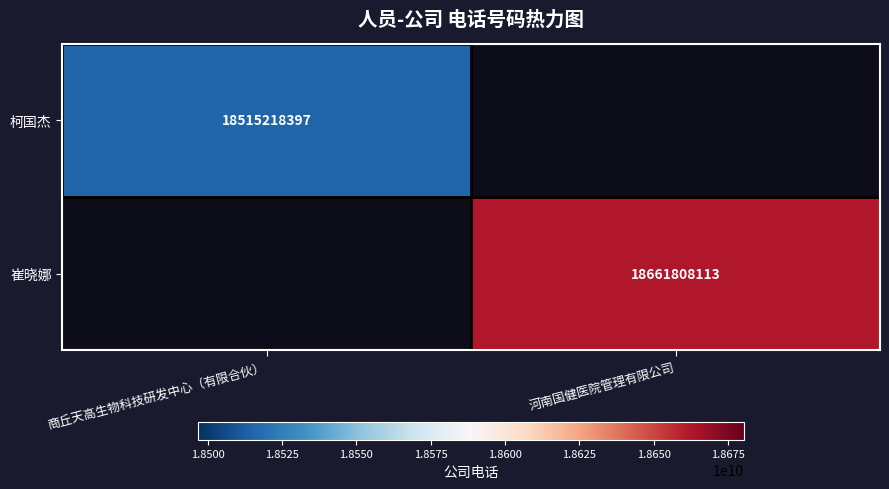

Is the value of 崔晓娜 at 河南国健医院管理有限公司 greater than the value of 柯国杰 at 河南国健医院管理有限公司?

No